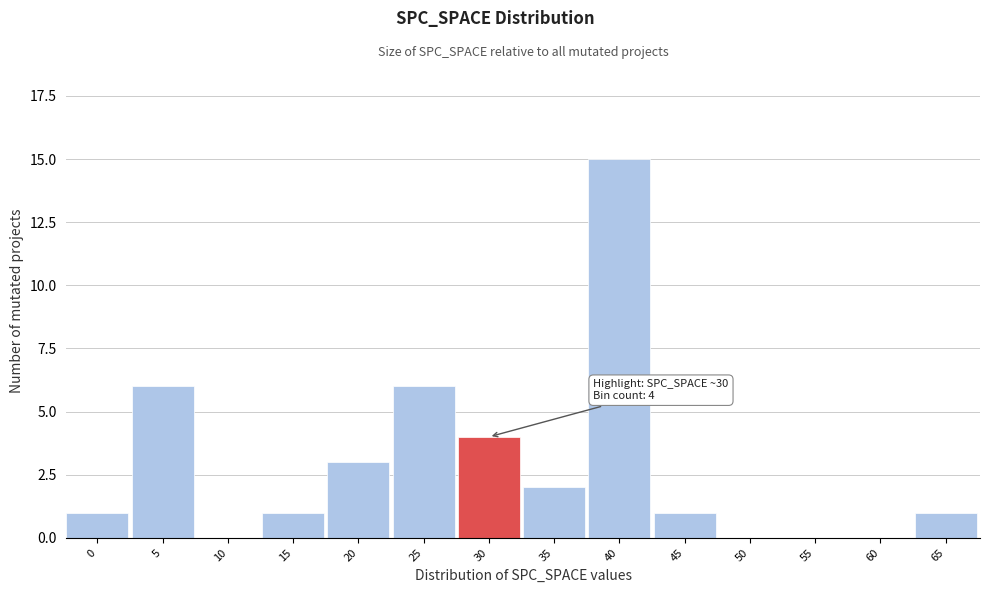

Reading right to left, what are all the values shown in this chart?

65=1	60=0	55=0	50=0	45=1	40=15	35=2	30=4	25=6	20=3	15=1	10=0	5=6	0=1